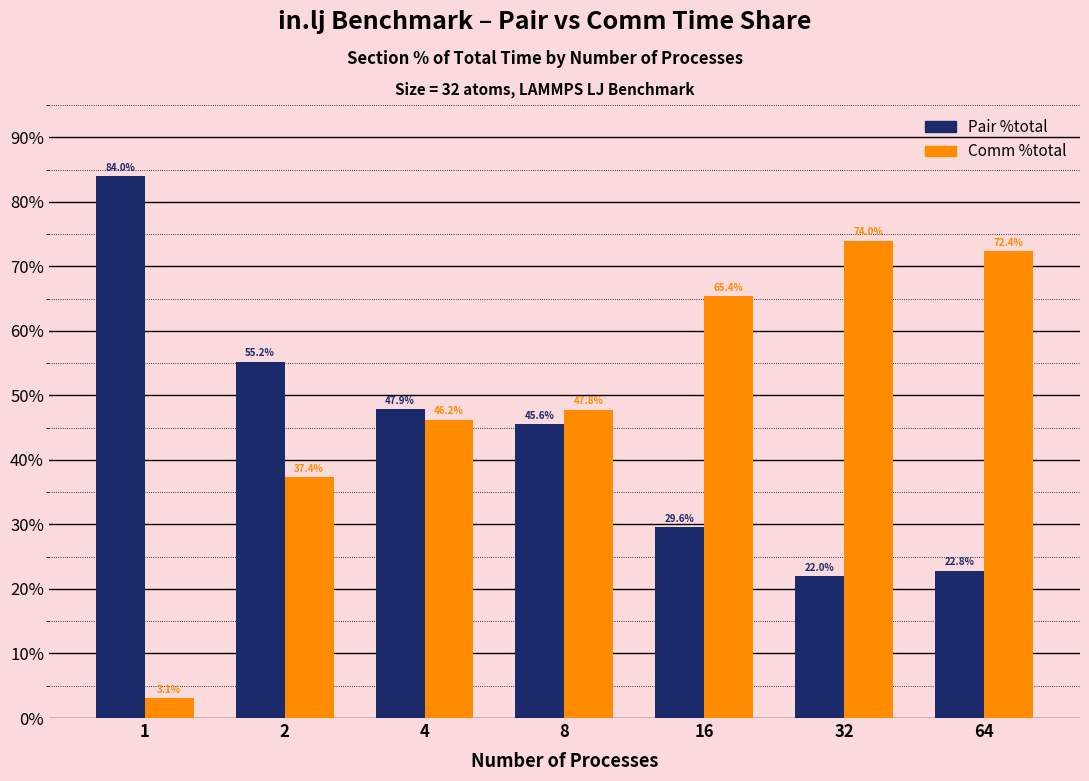

Which series has the largest range (max minus min)?

Comm %total